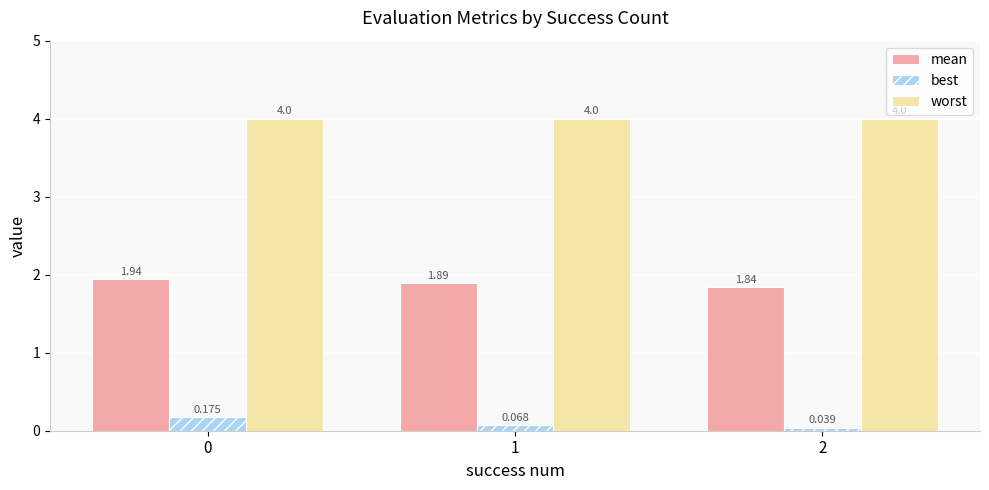

Rank the series by their average value, from highest to lowest.

worst, mean, best